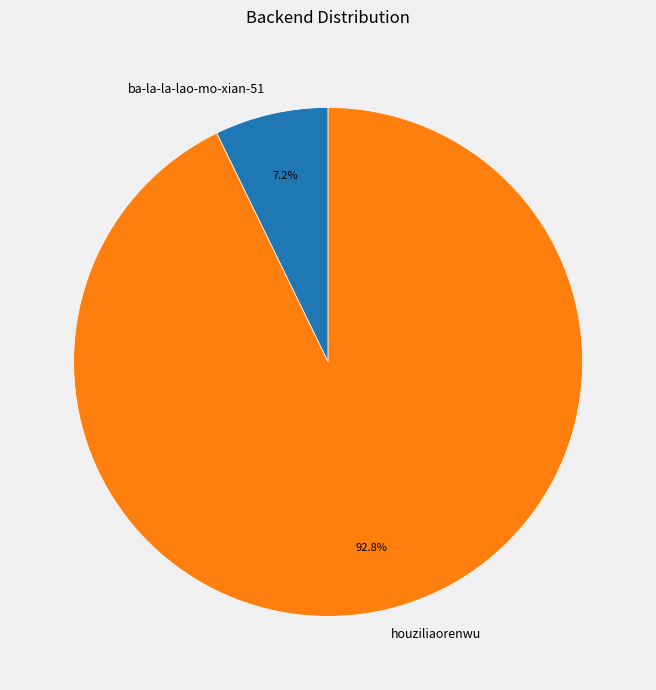

Count the number of slices in the pie.

2